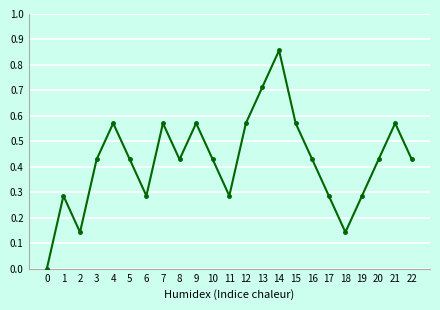

At which category does the chart reach its peak across all series?

14